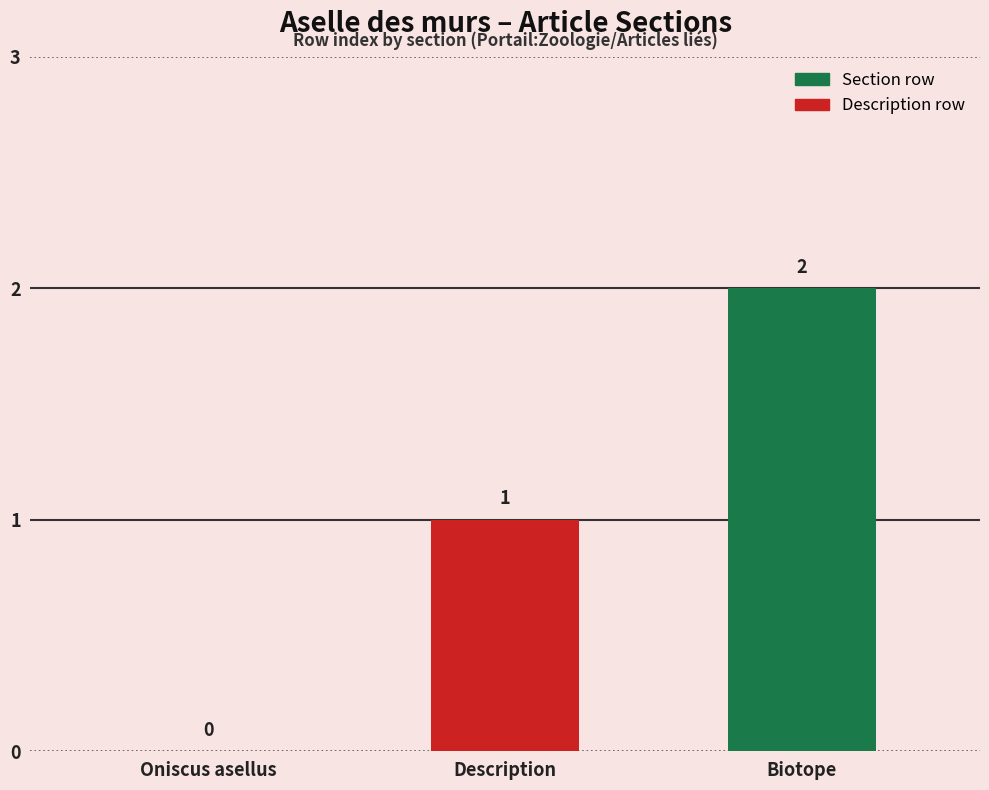

Are the bars horizontal?

No